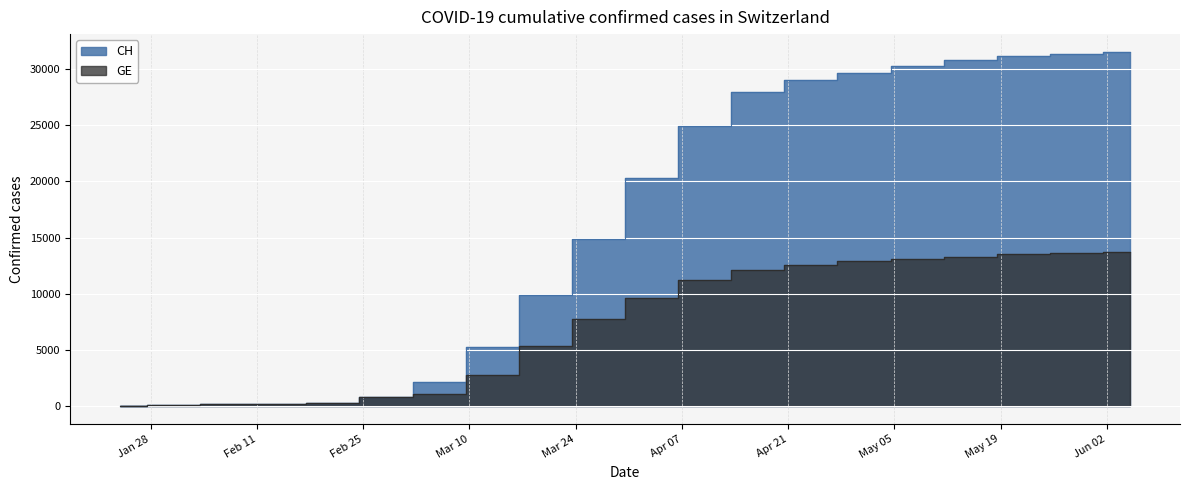

Which label corresponds to the smallest value in the chart?

2020-01-24